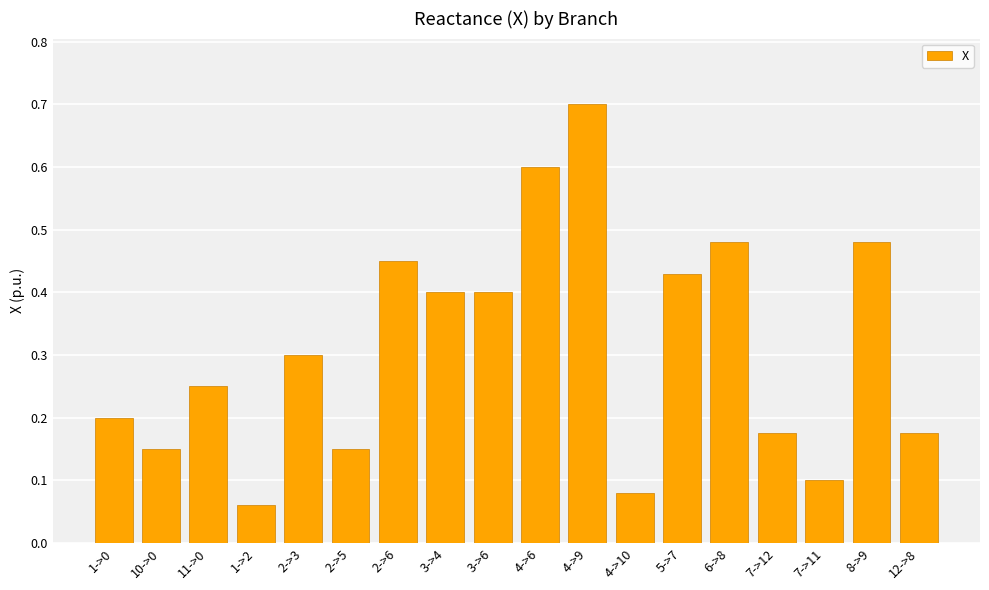

What position from the left is 4->9?

11